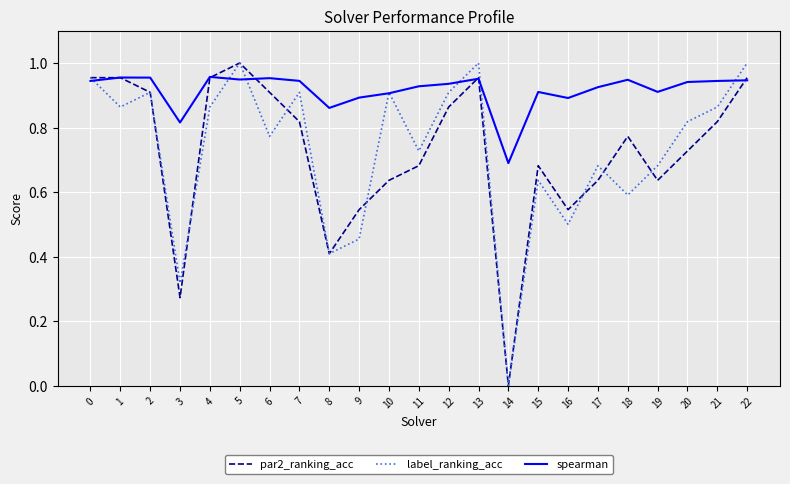

Rank the series at 11 from highest to lowest value.

spearman, label_ranking_acc, par2_ranking_acc